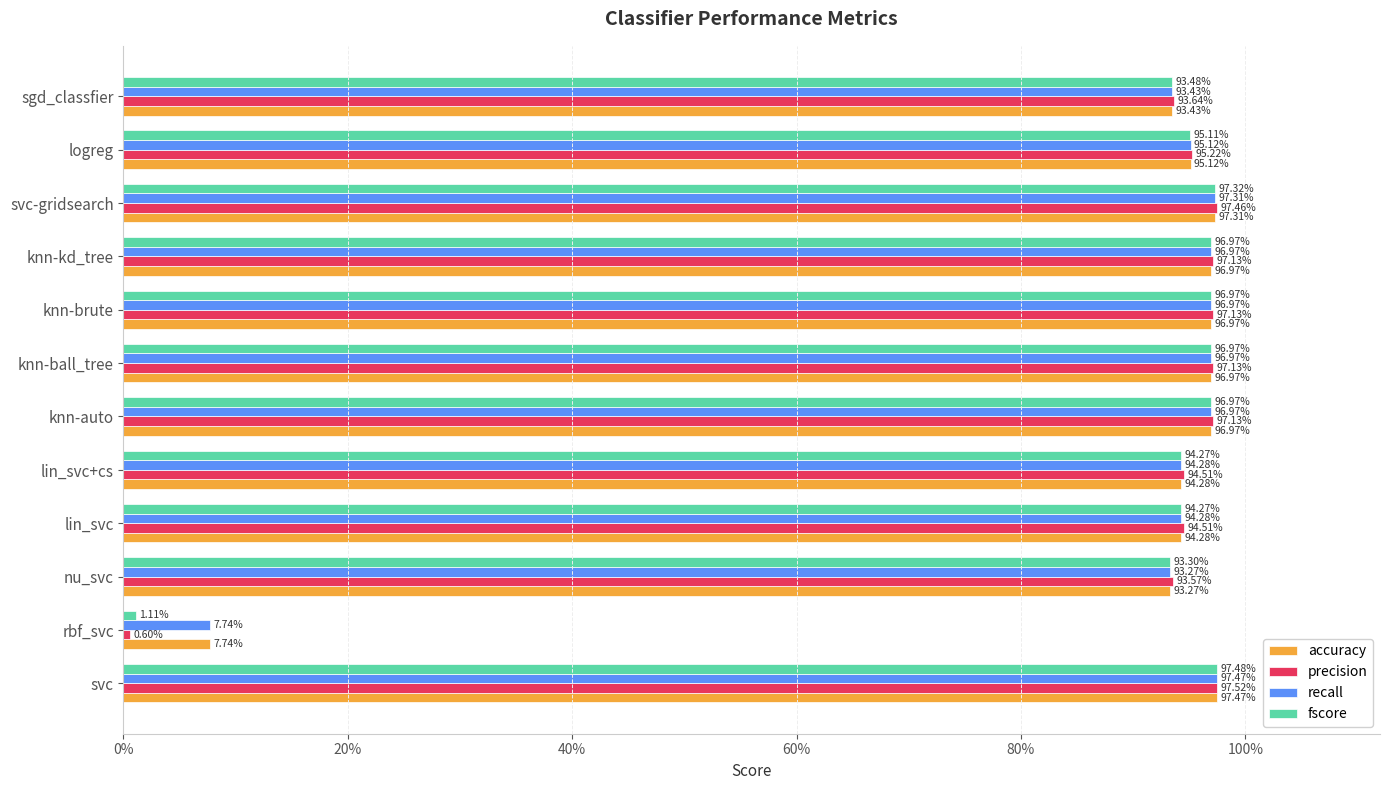

What are all the series names shown in the legend?

accuracy, precision, recall, fscore